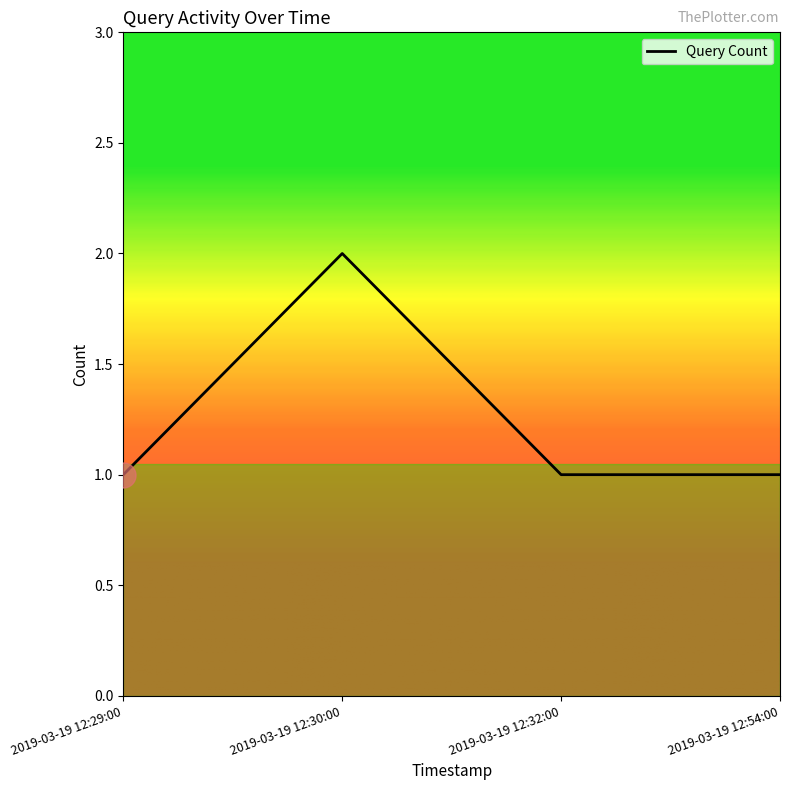

What is the difference between the maximum and second lowest values?

1